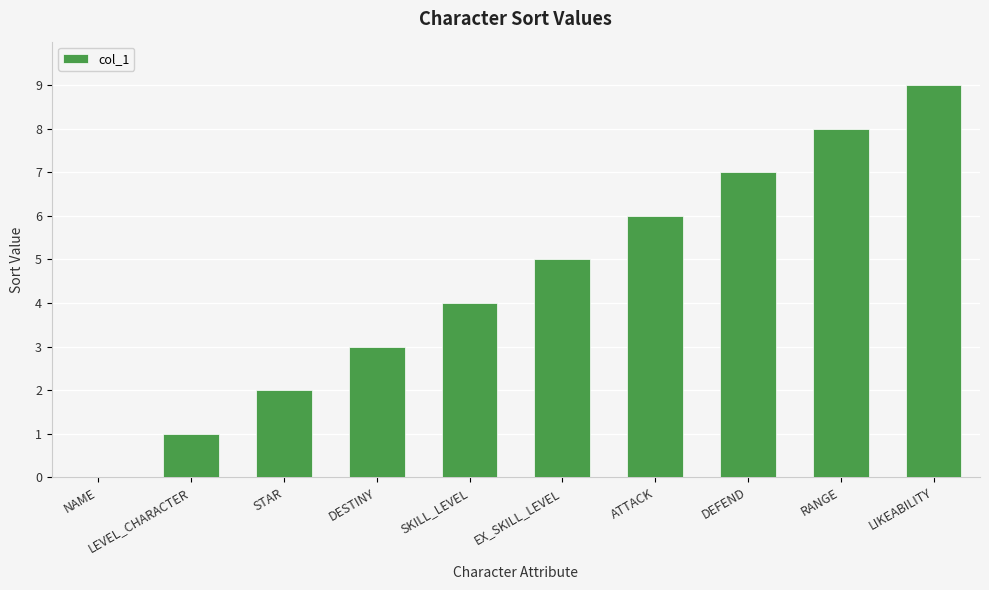

What value does the data have at ATTACK?

6